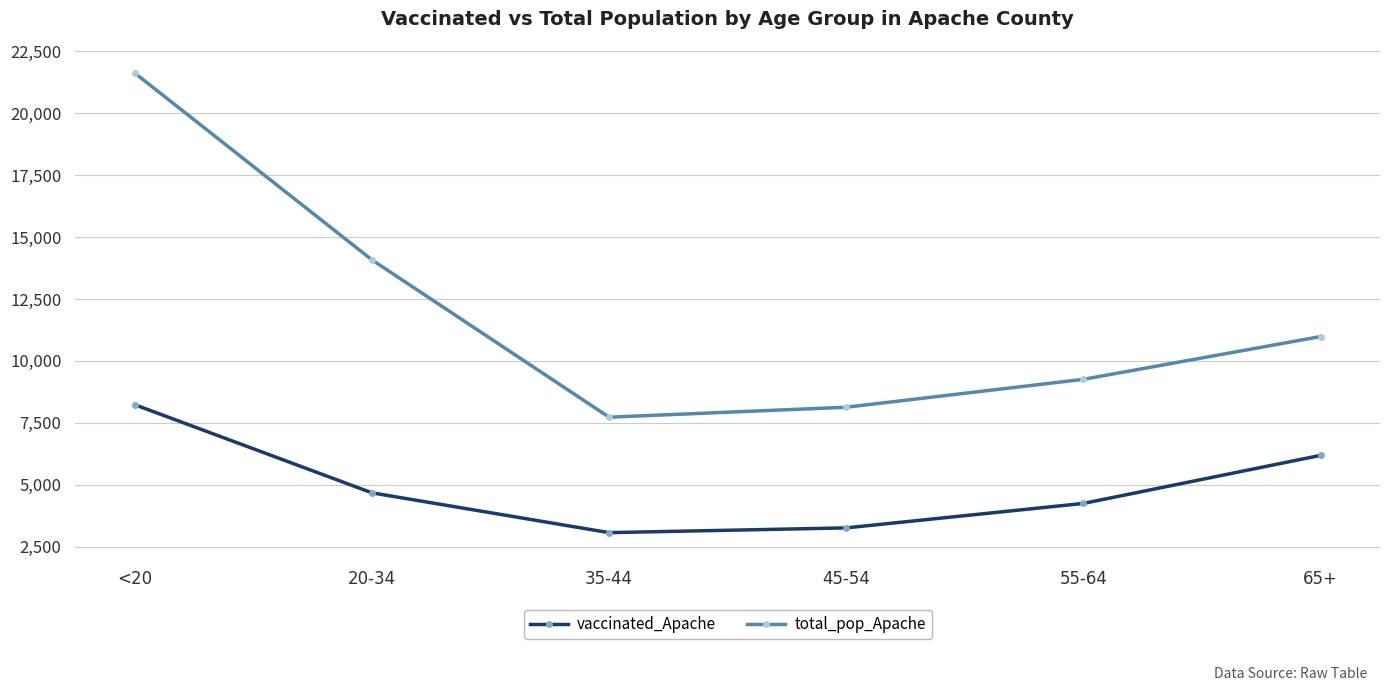

At which category is the sum across all series the highest?

<20